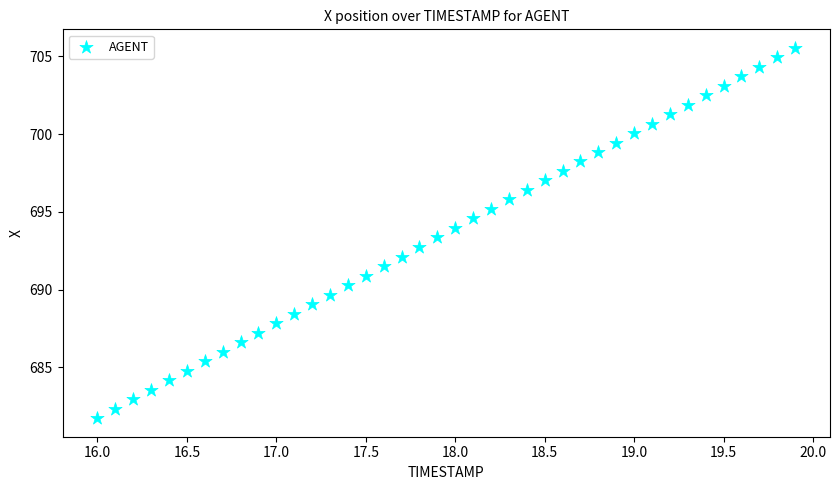

What is the range of X values (max minus min)?

3.9